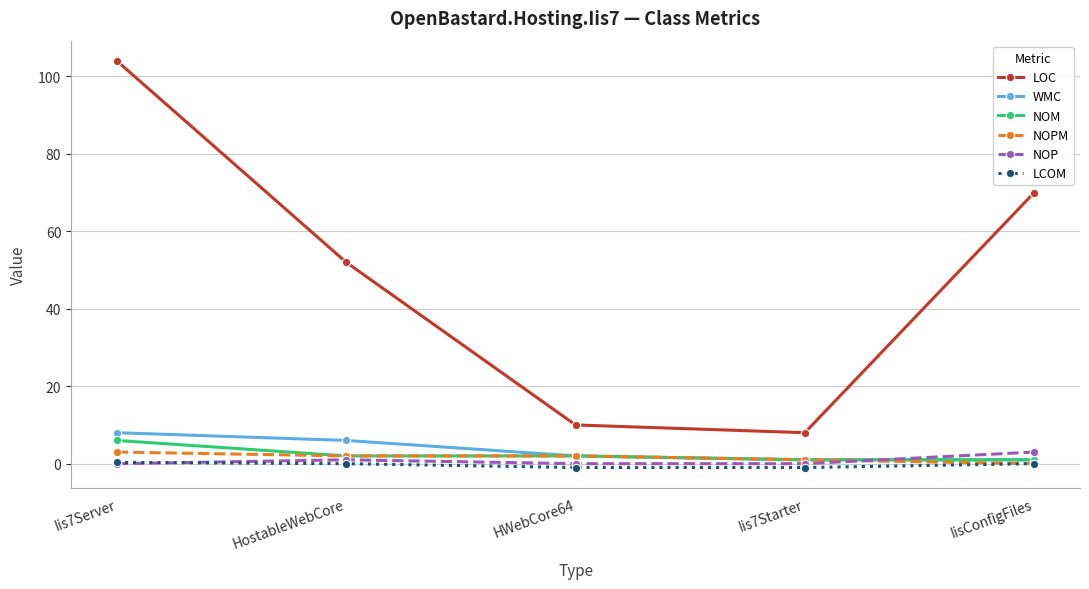

What is the difference between the maximum and second lowest values in the LCOM series?

1.3